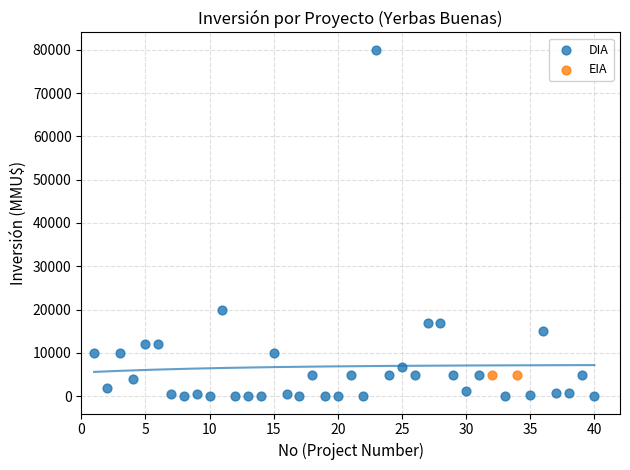

What are all the series names shown in the legend?

DIA, EIA